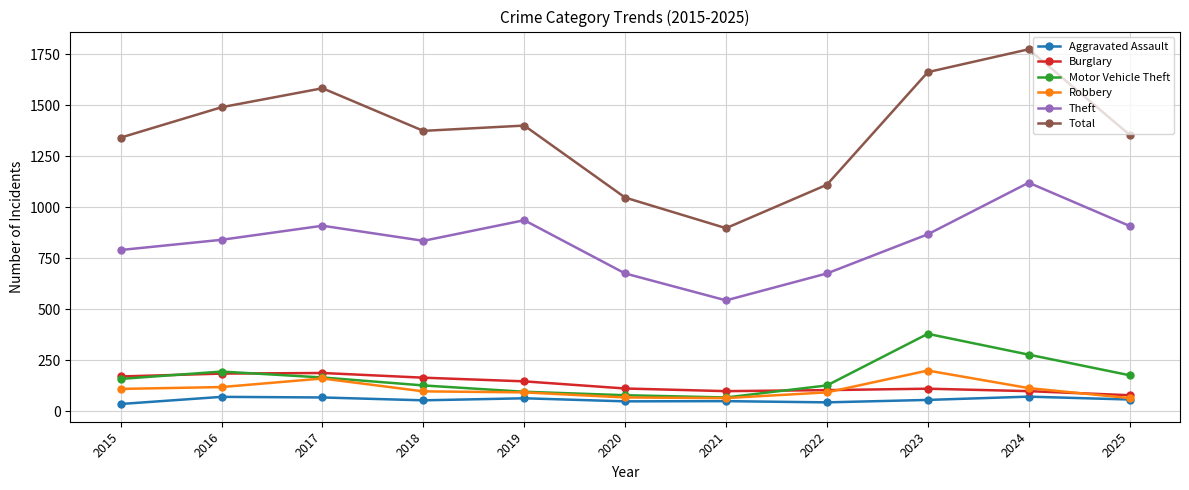

Which category has the highest value in the Motor Vehicle Theft series?

2023